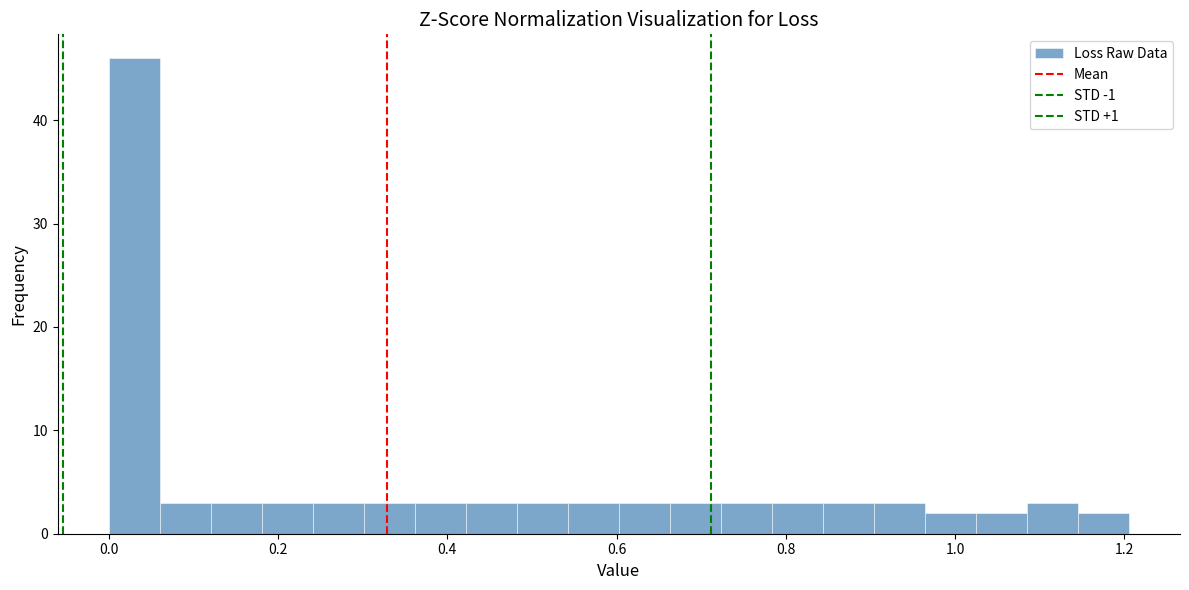

Read against the x-axis, roughly where is the centre of the tallest bar?

0.04